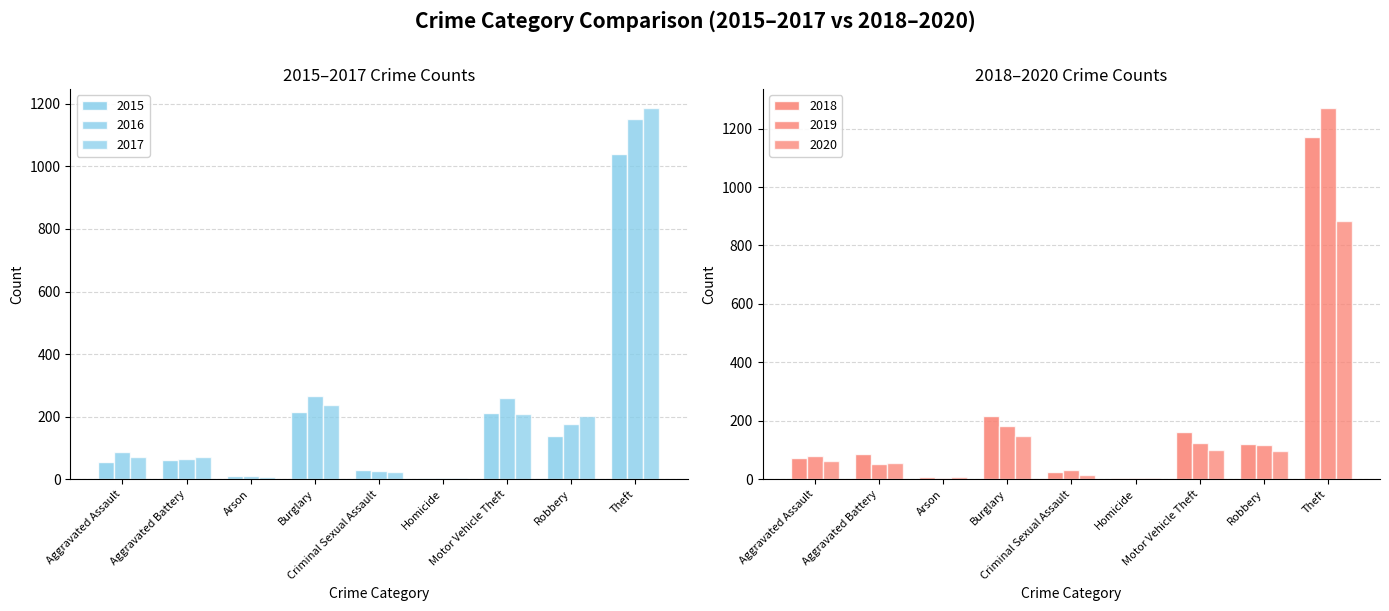

At how many categories does at least one series exceed 225?

3